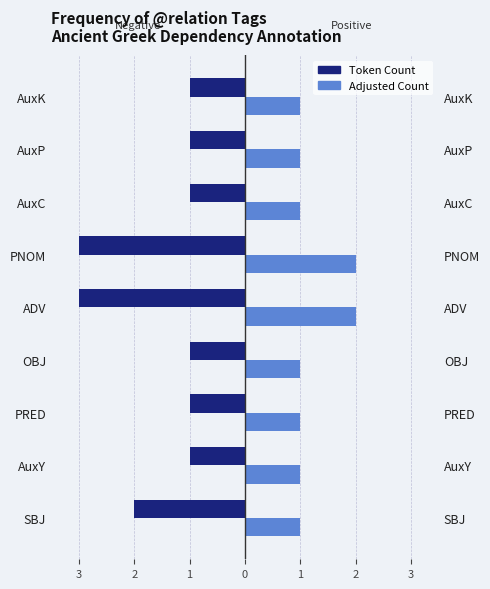

What are all the series names shown in the legend?

Token Count, Adjusted Count